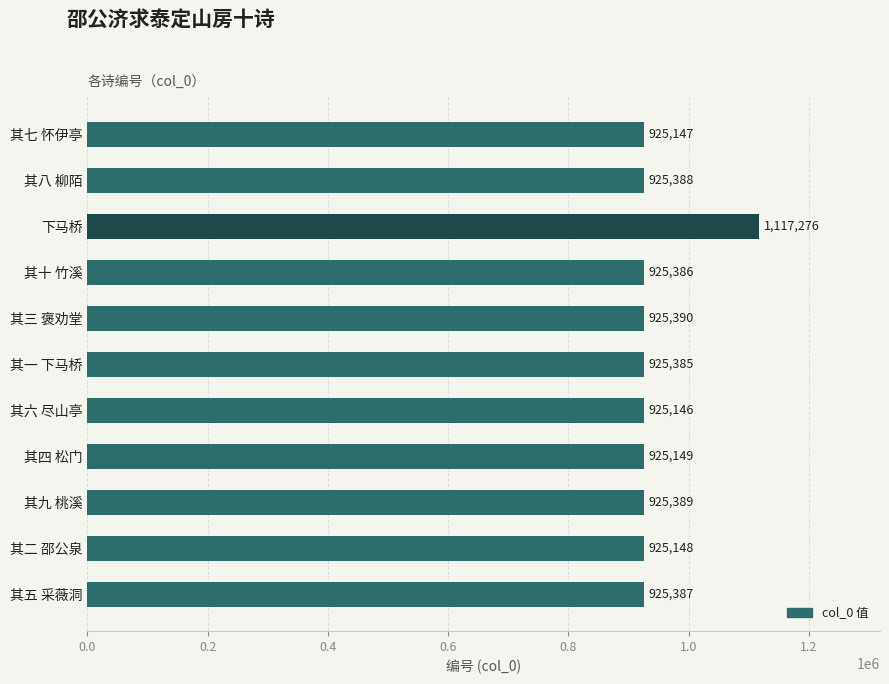

Does the chart contain any negative values?

No